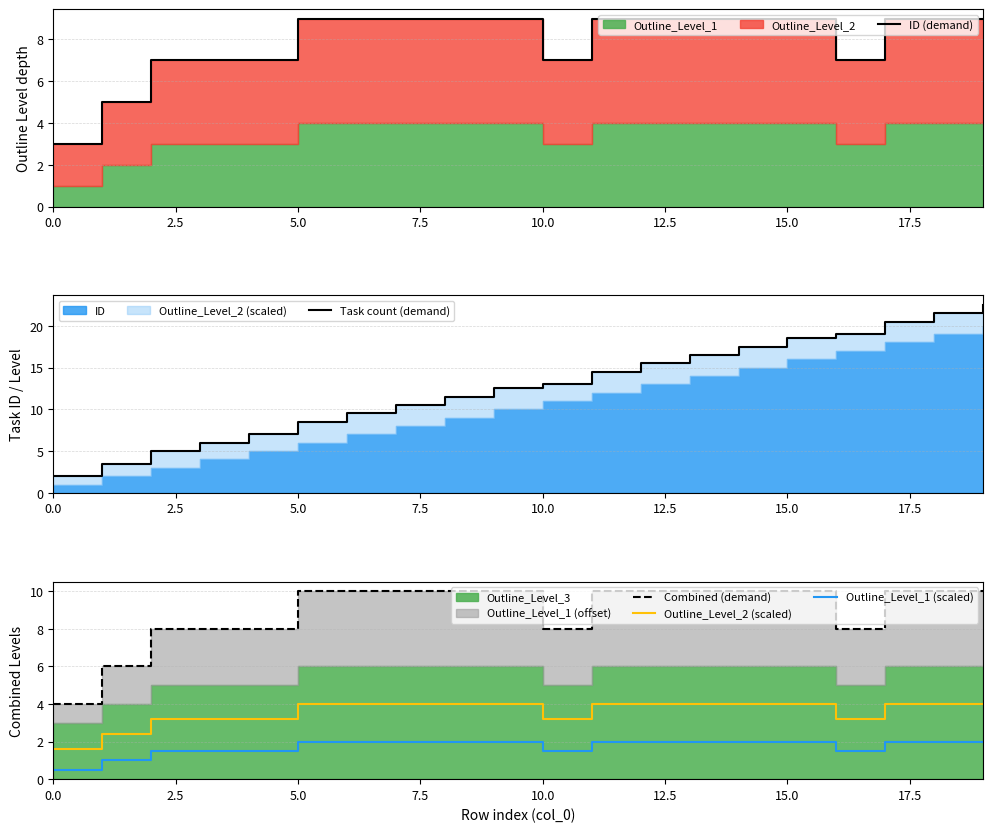

What is the total value across all series at 18?

46.5